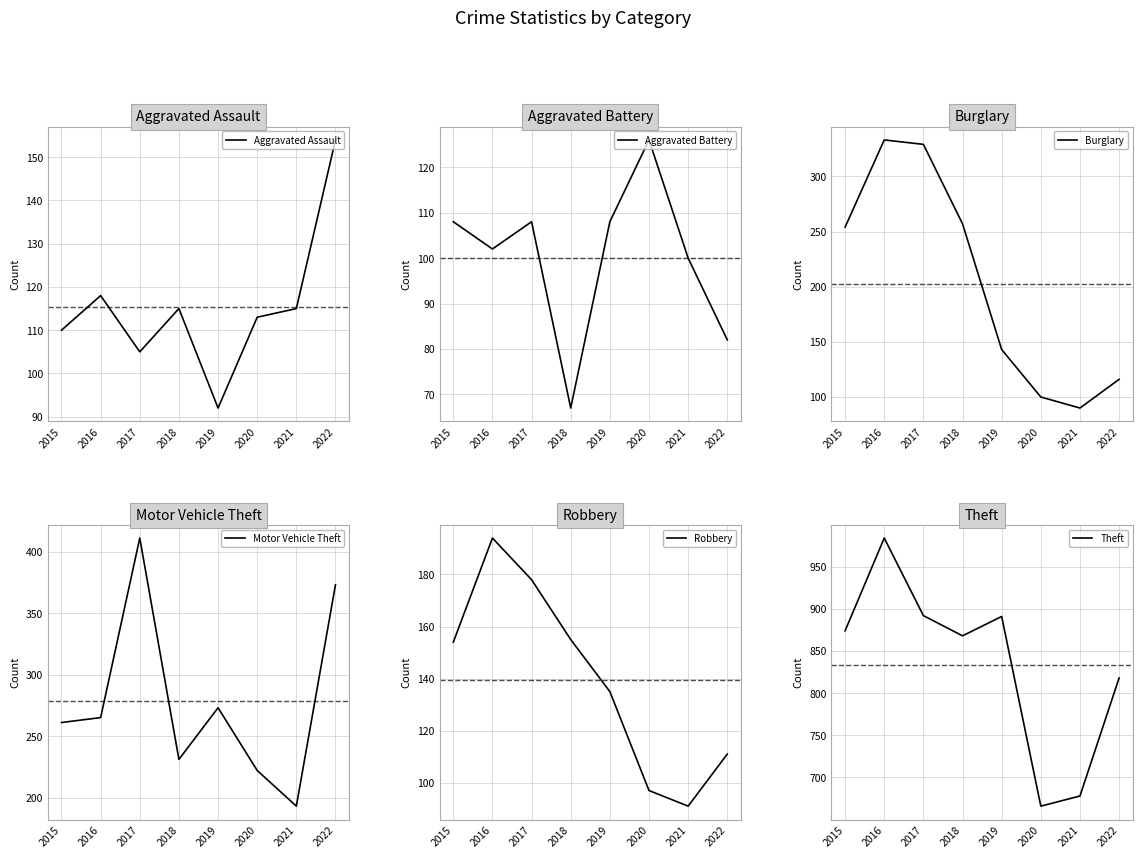

At how many categories does at least one series exceed 104?

8